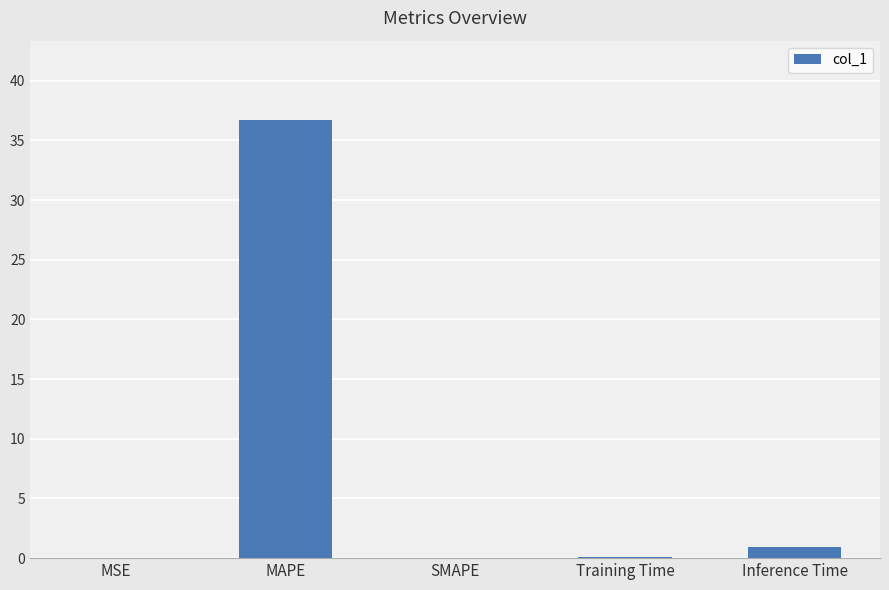

What is the greatest value displayed?

36.7